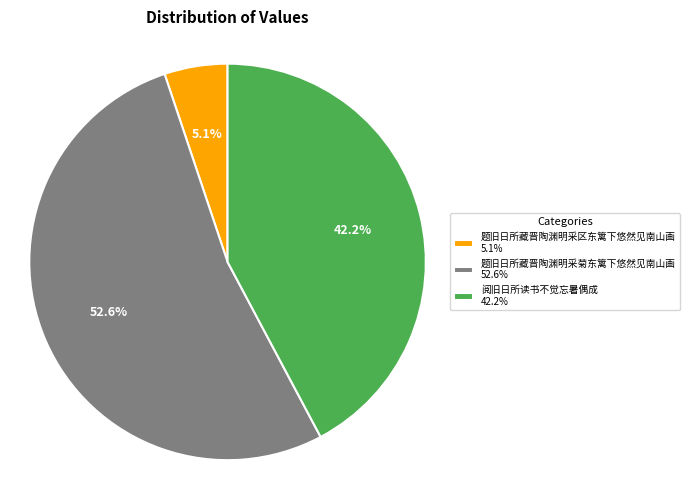

To the nearest percent, what is the difference between the 阅旧日所读书不觉忘暑偶成 and 题旧日所藏晋陶渊明采菊东篱下悠然见南山画 slice percentages?

10%